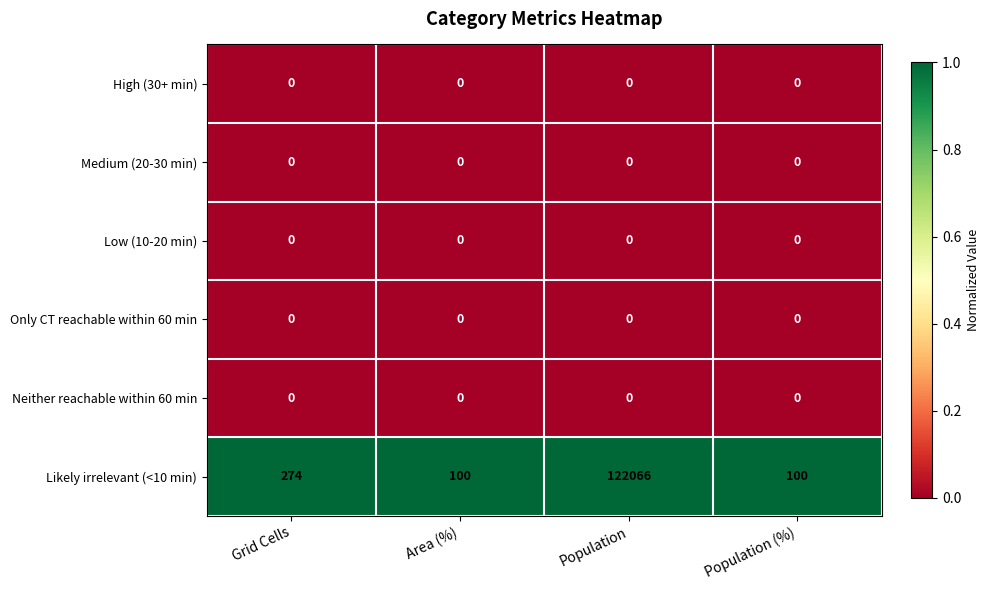

Reading right to left, list all the values displayed in this chart.

High (30+ min): Population (%)=0	Population=0	Area (%)=0	Grid Cells=0
Medium (20-30 min): Population (%)=0	Population=0	Area (%)=0	Grid Cells=0
Low (10-20 min): Population (%)=0	Population=0	Area (%)=0	Grid Cells=0
Only CT reachable within 60 min: Population (%)=0	Population=0	Area (%)=0	Grid Cells=0
Neither reachable within 60 min: Population (%)=0	Population=0	Area (%)=0	Grid Cells=0
Likely irrelevant (<10 min): Population (%)=100	Population=122066	Area (%)=100	Grid Cells=274